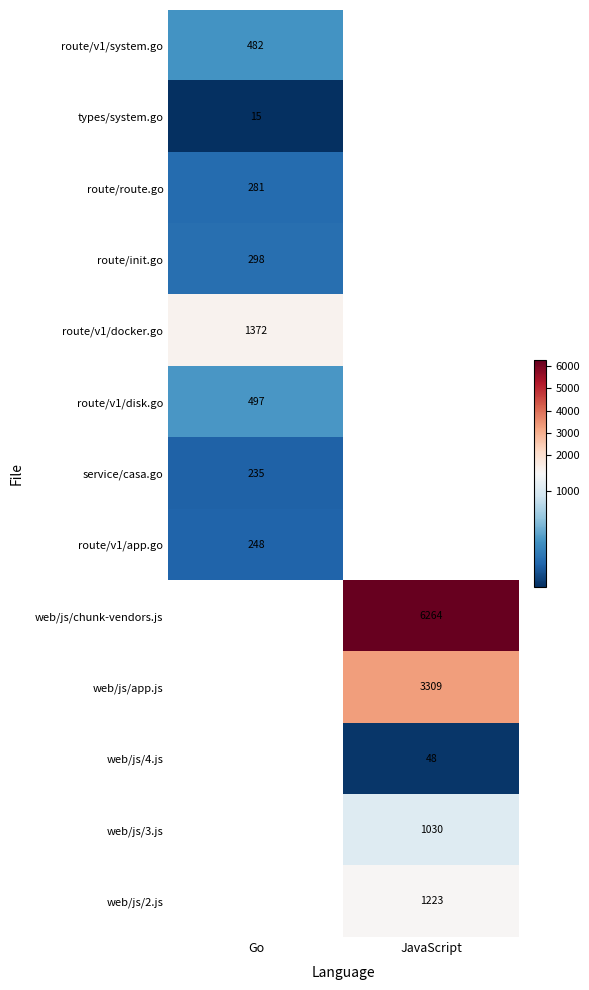

At how many categories does at least one series exceed 2964?

1